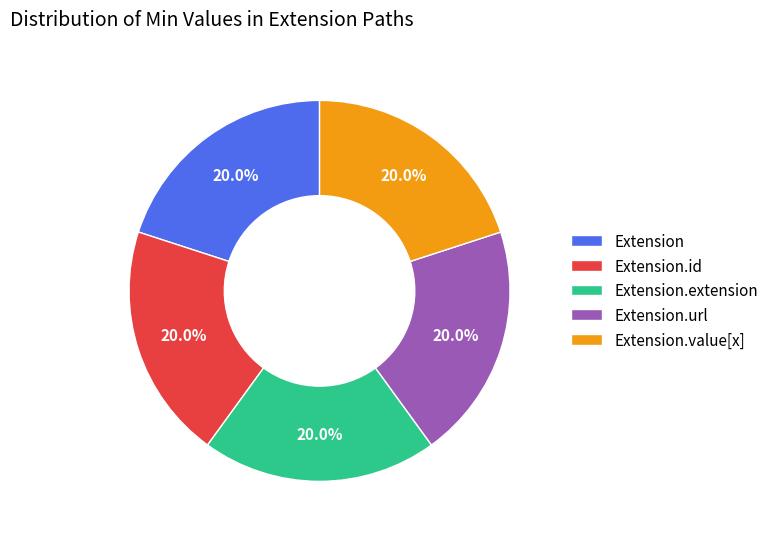

To the nearest percent, what is the average slice percentage?

20%